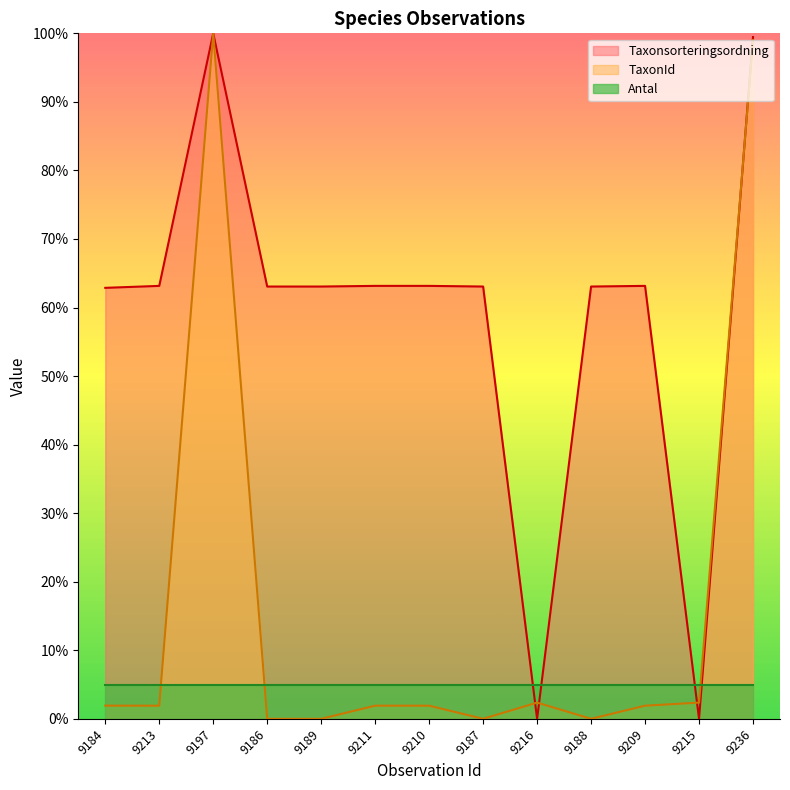

The value of Taxonsorteringsordning at 9211 is 63.2. True or false?

True